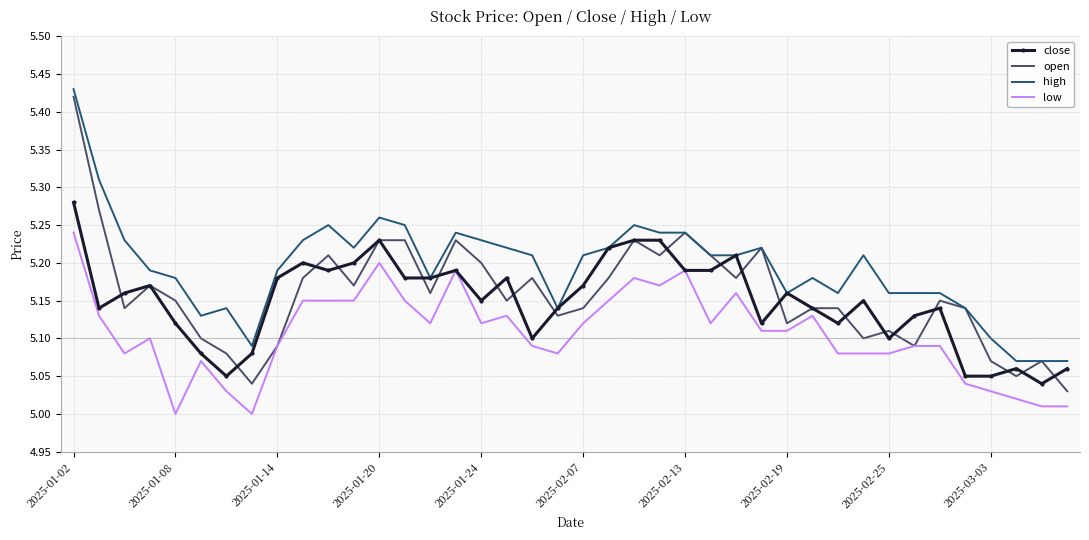

True or false: close has more than 2 interior local peaks.

True